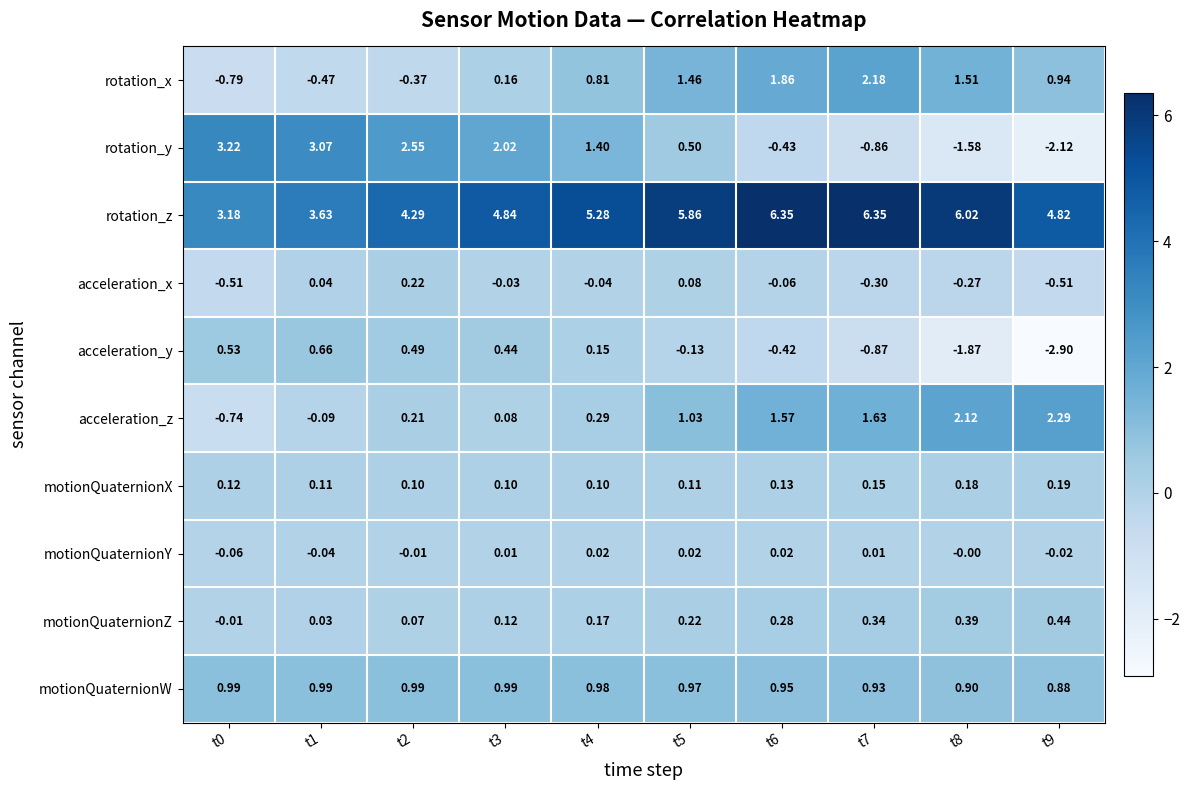

Rank the series by their maximum value, from highest to lowest.

rotation_z, rotation_y, acceleration_z, rotation_x, motionQuaternionW, acceleration_y, motionQuaternionZ, acceleration_x, motionQuaternionX, motionQuaternionY